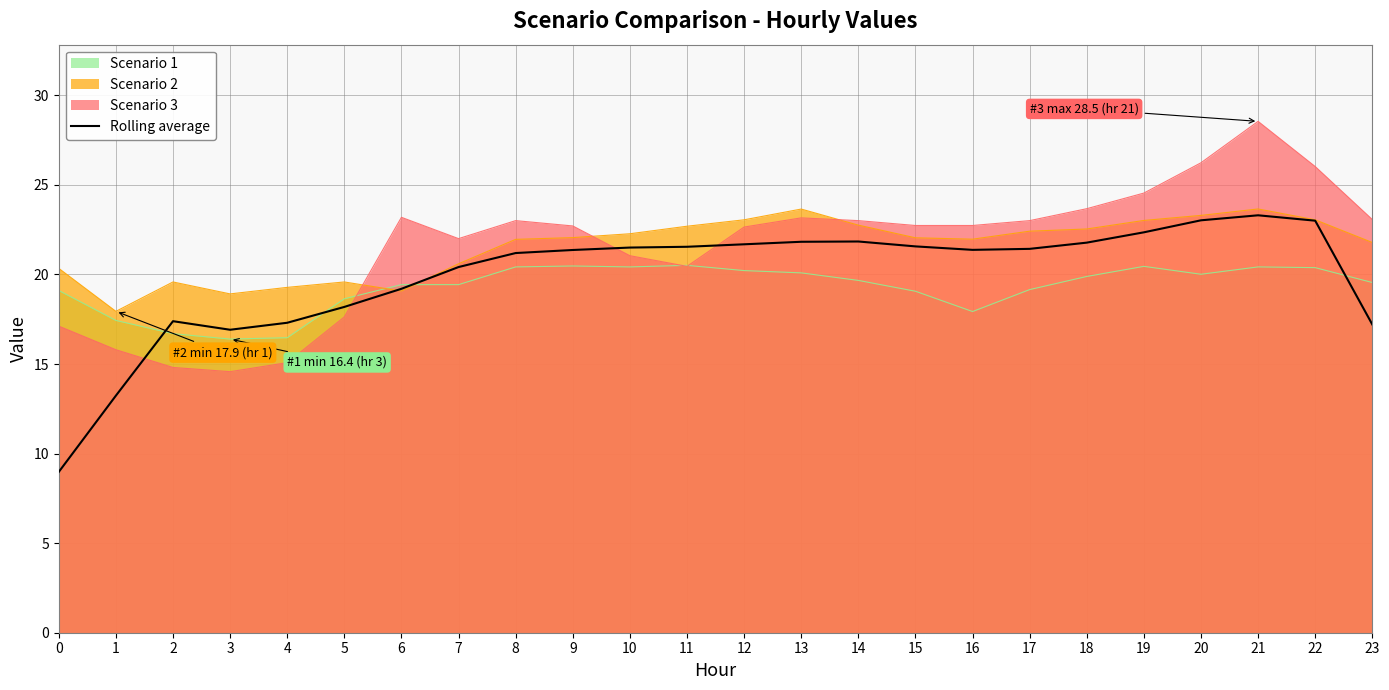

What is the smallest value displayed?

9.0